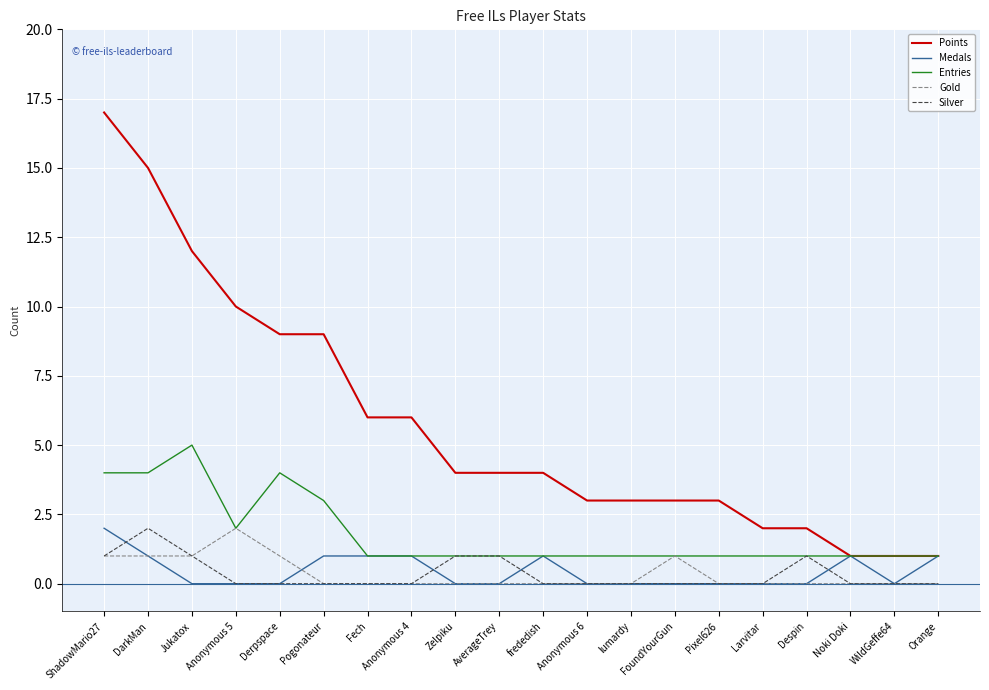

What is the maximum value shown in the chart?

17